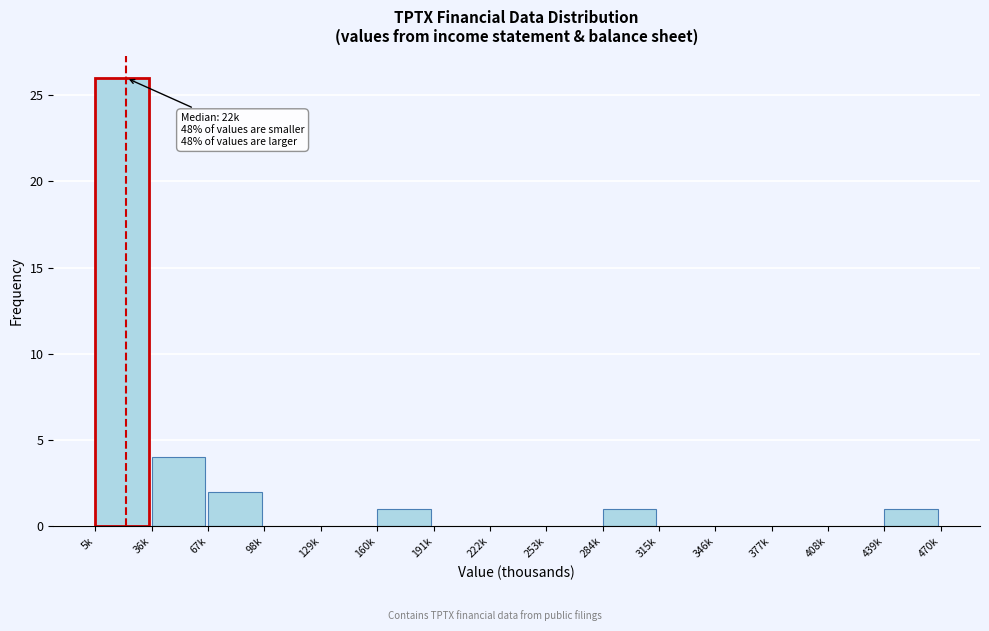

Reading left to right, transcribe all the data shown in this chart.

5k=26	36k=4	67k=2	98k=0	129k=0	160k=1	191k=0	222k=0	253k=0	284k=1	315k=0	346k=0	377k=0	408k=0	439k=1